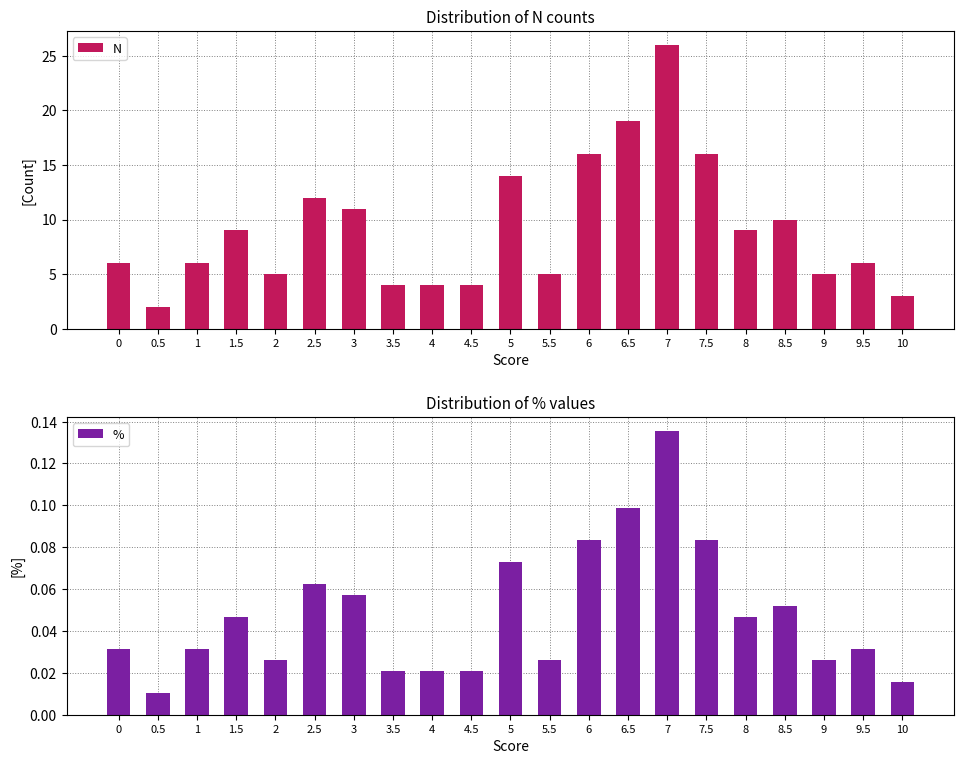

What is the value of the N bar at the 6th from the left?

12